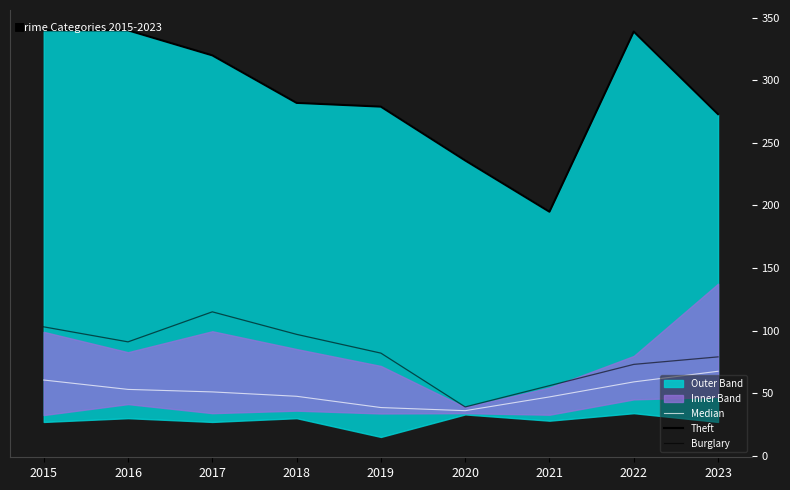

At which category is the sum across all series the highest?

2015